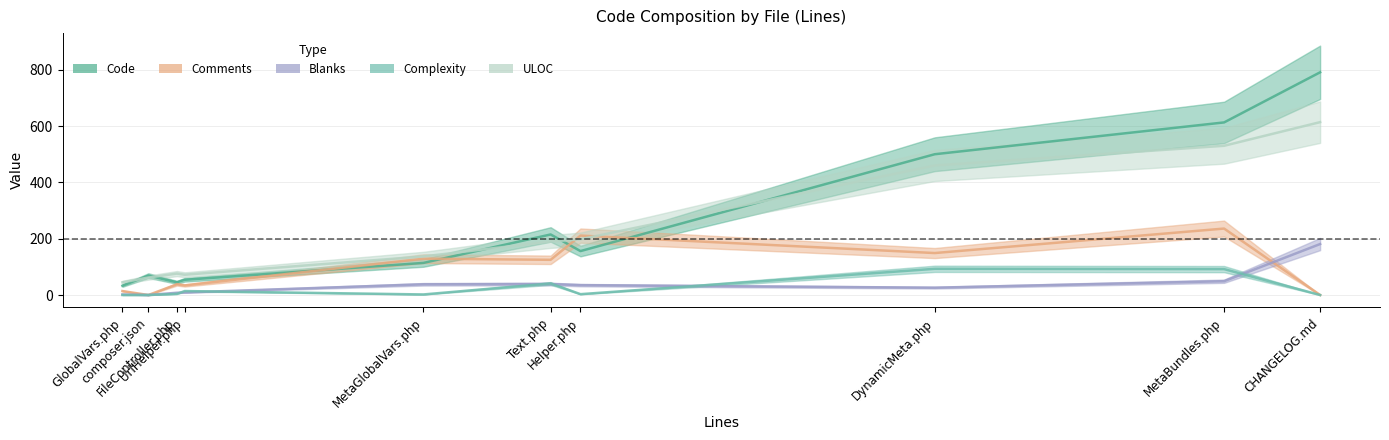

Between which two adjacent categories do Comments and Code first intersect?

Text.php and MetaGlobalVars.php